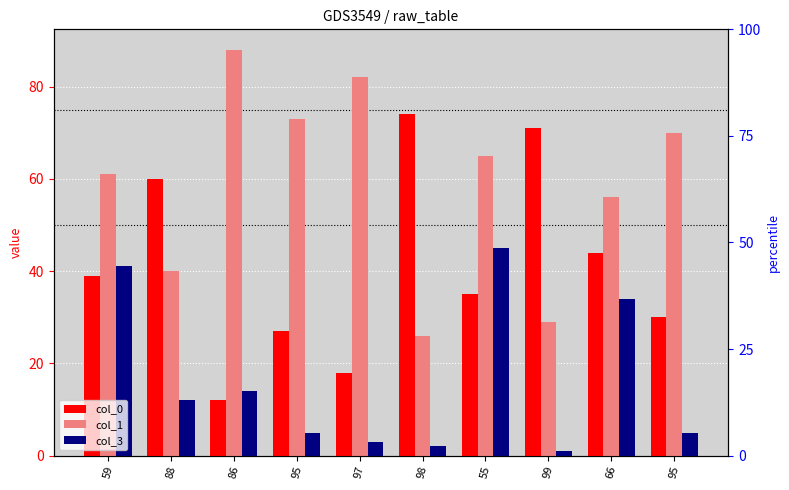

At 59, list the series in order from largest to smallest.

col_1, col_3, col_0